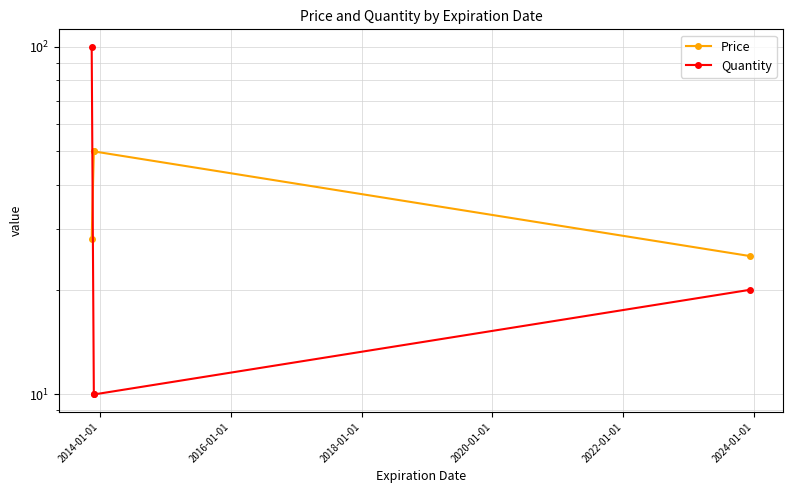

True or false: Quantity and Price cross at least once.

True